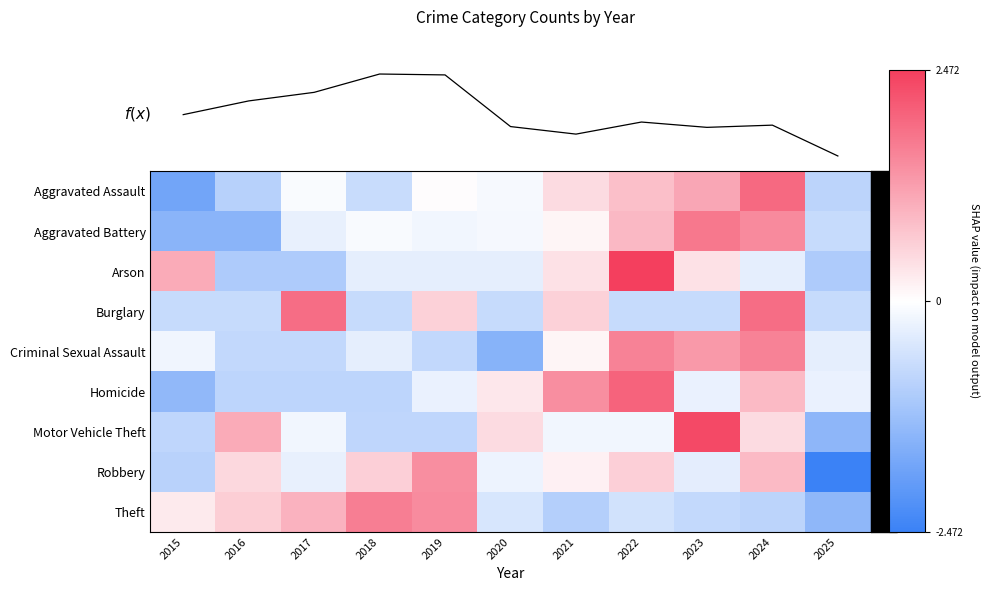

The Robbery series shows 0.6 at 2022. True or false?

True